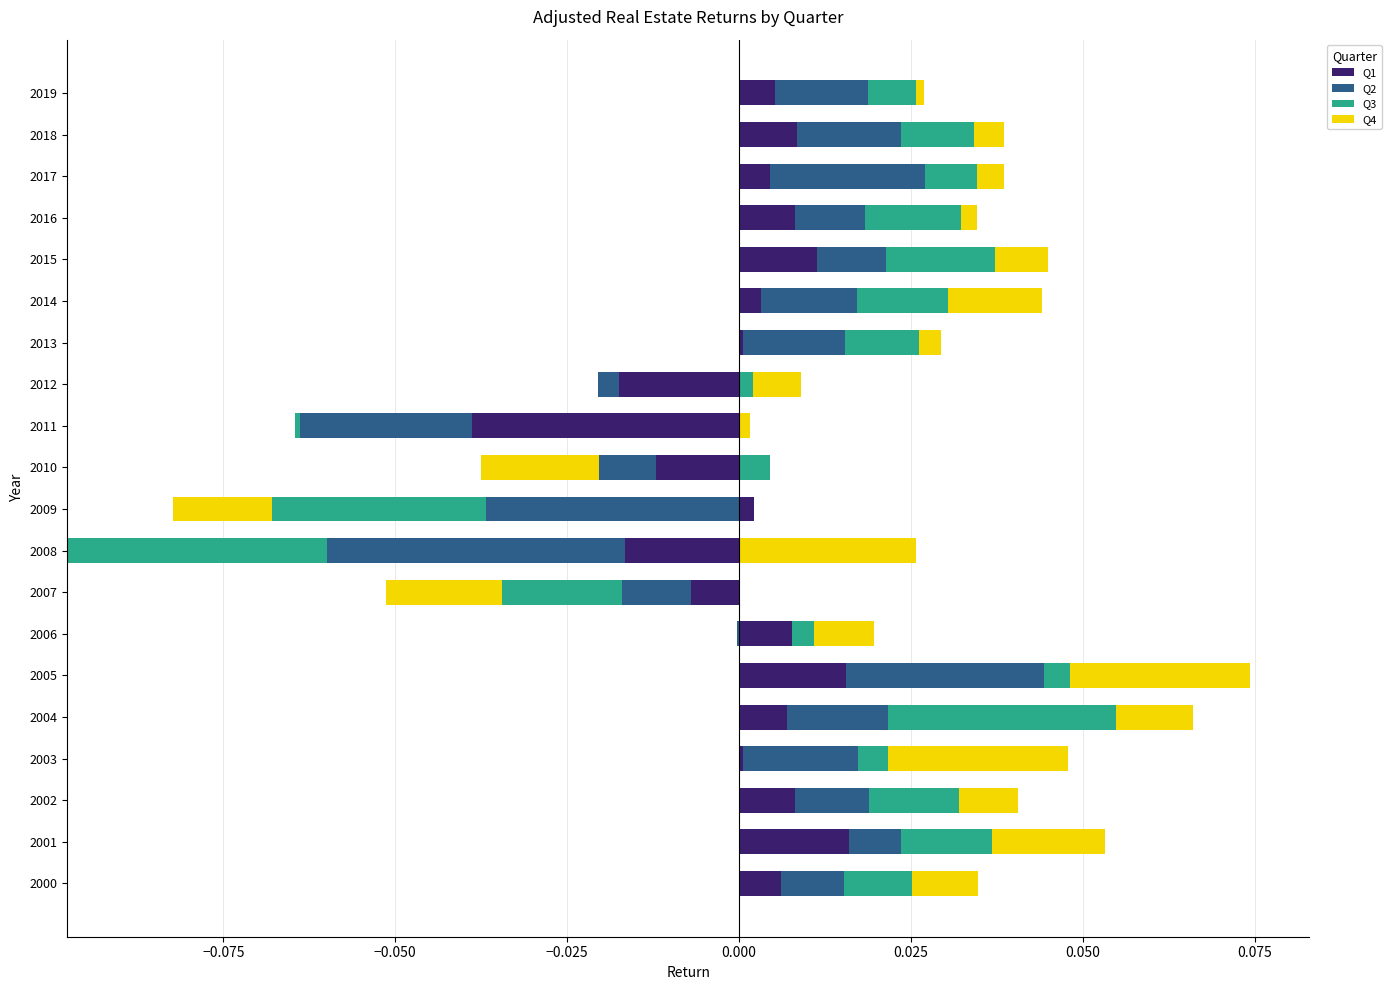

Which has a higher value, 2006 or 2013?

2006